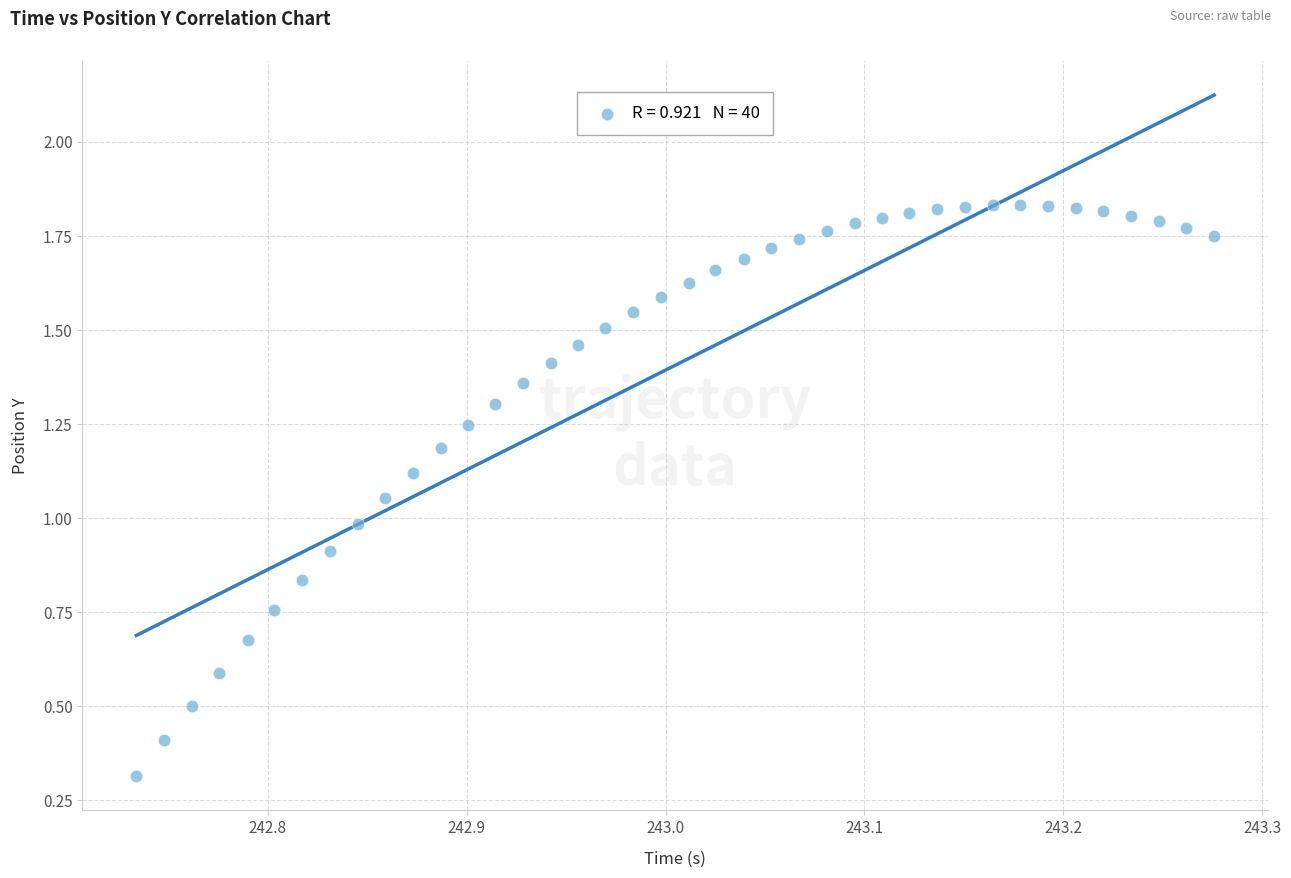

What is the range of X values (max minus min)?

0.5